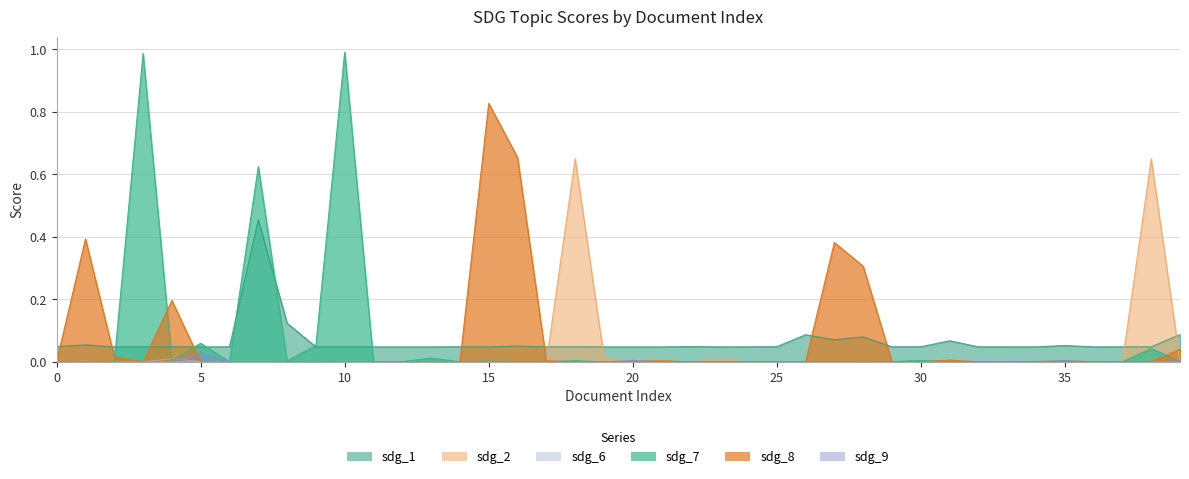

True or false: sdg_9 has a value of 0.0 at 1.

False